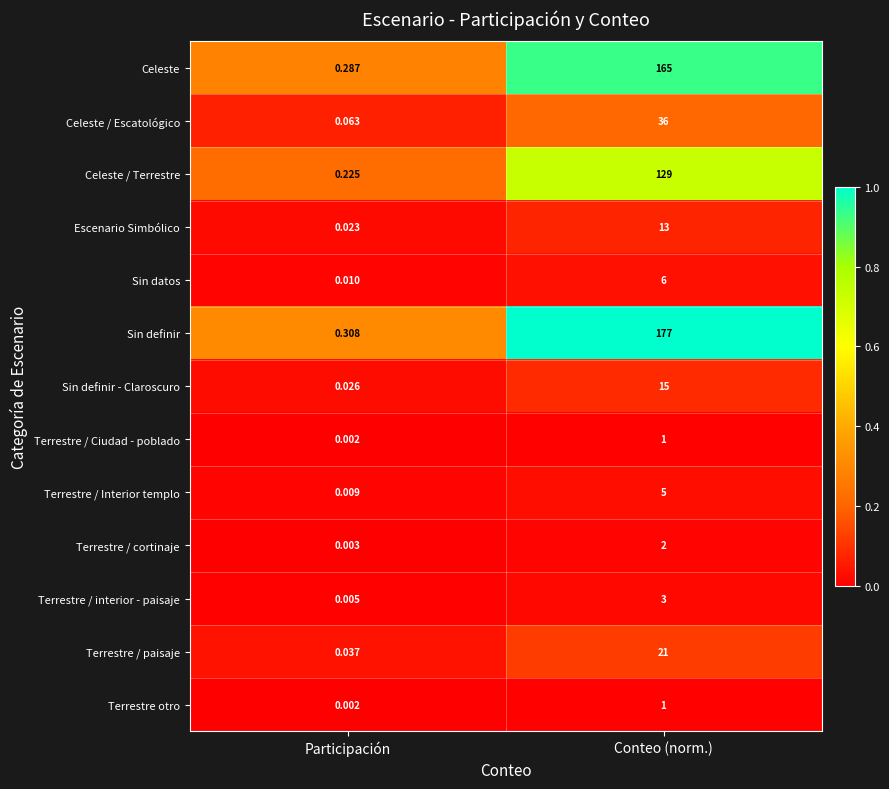

How many distinct data groups are displayed?

13